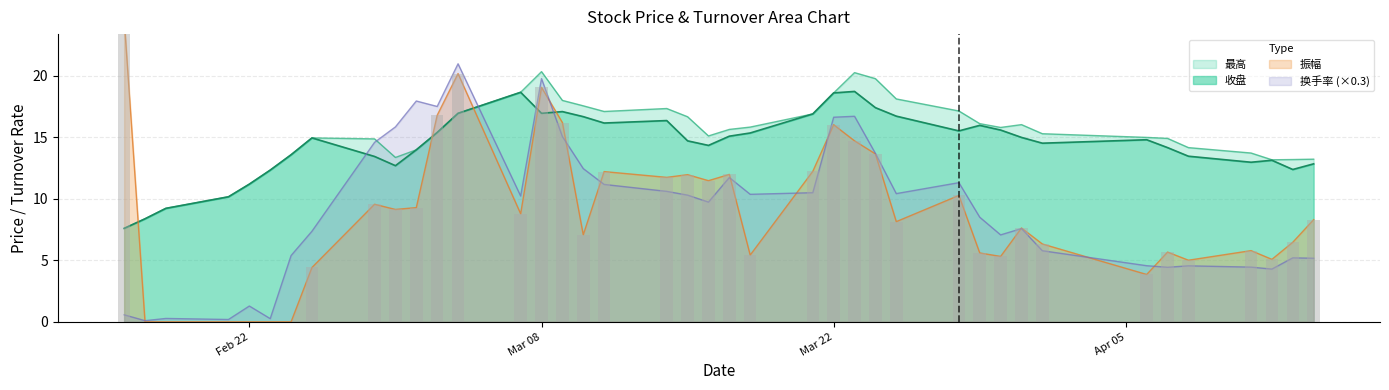

Which series has the widest spread of values?

振幅